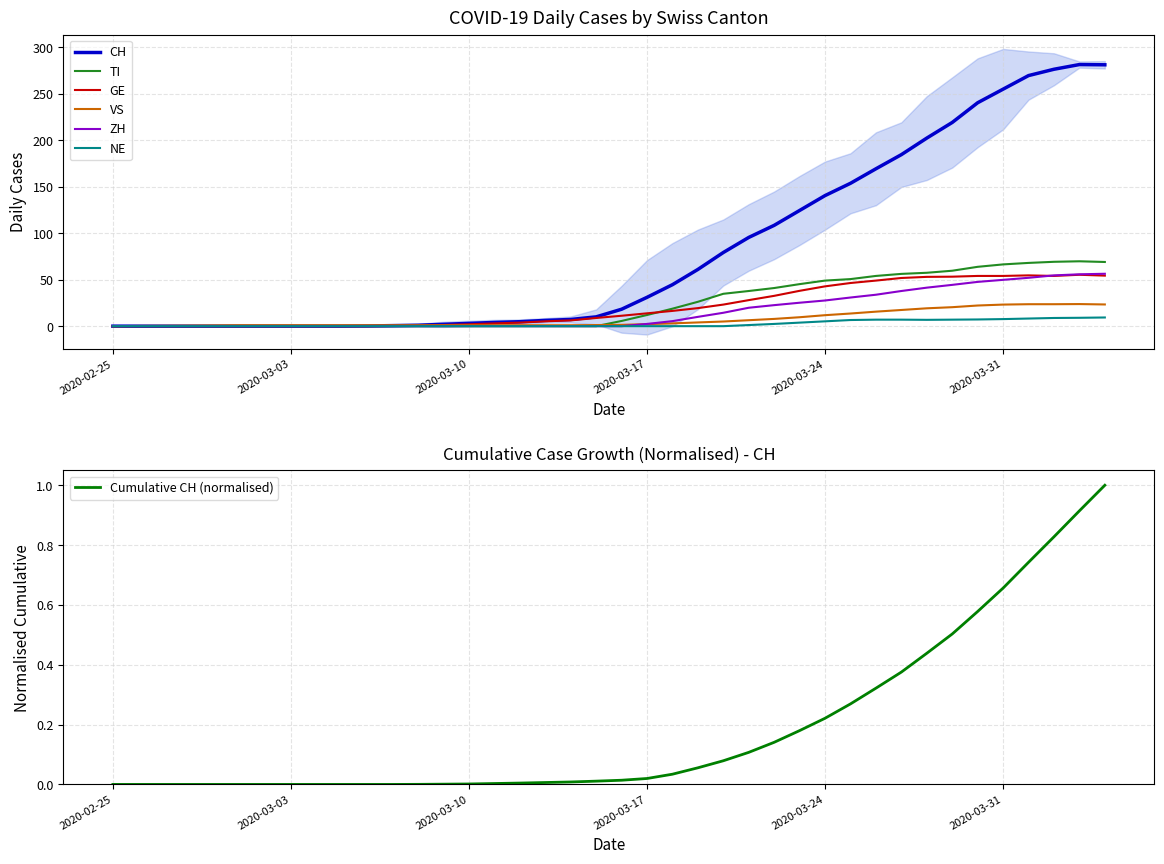

At which label is GE closest to 27?

2020-03-21